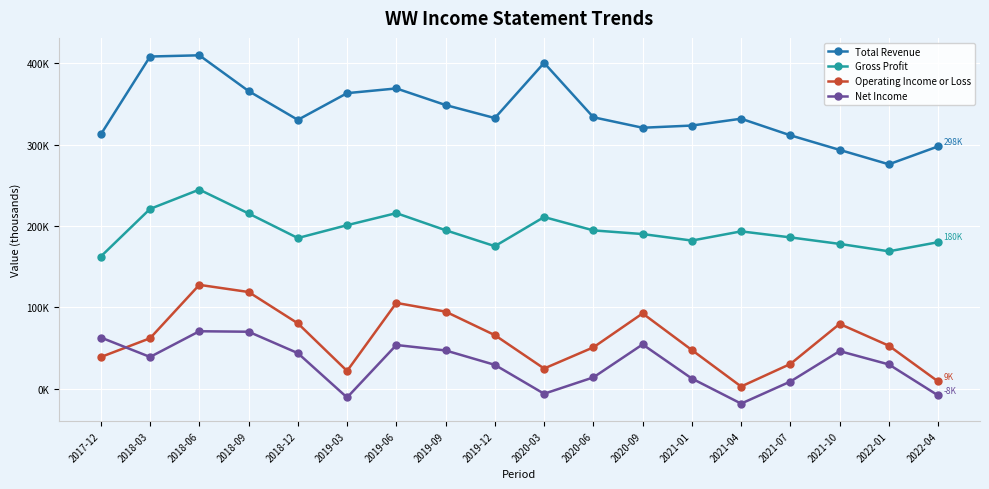

True or false: Operating Income or Loss and Total Revenue cross at least once.

False